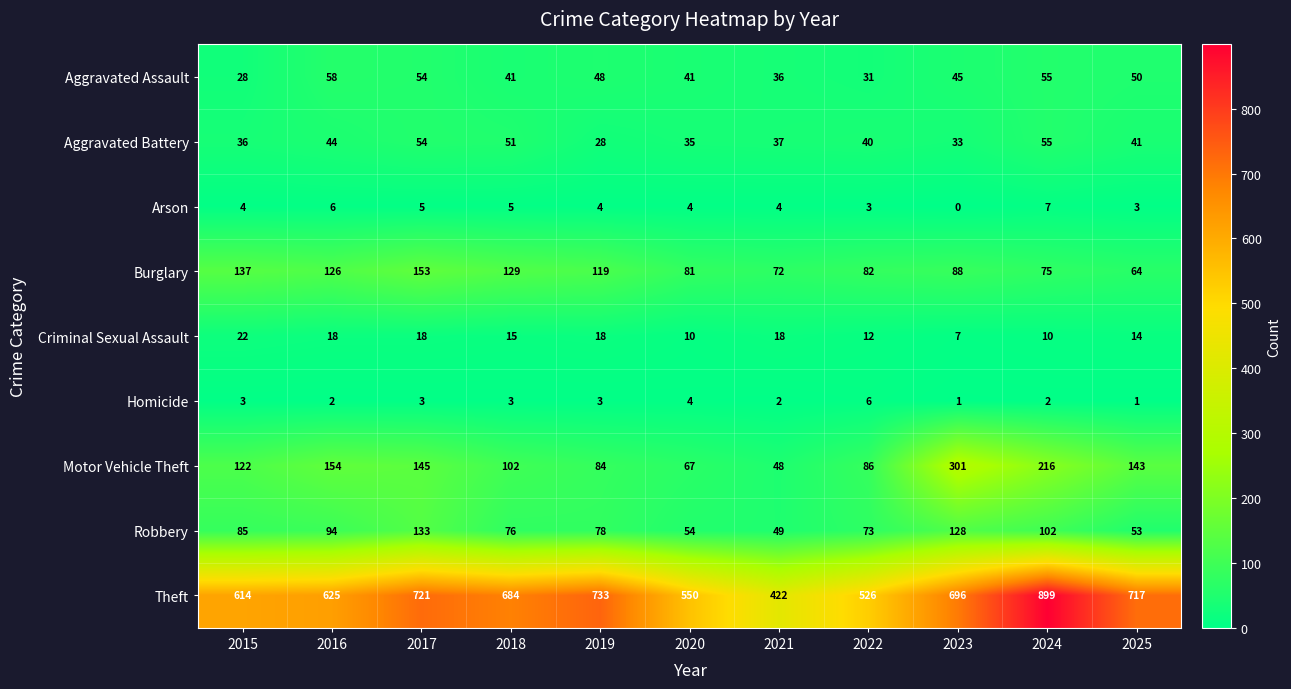

How many data points does each series have?

11